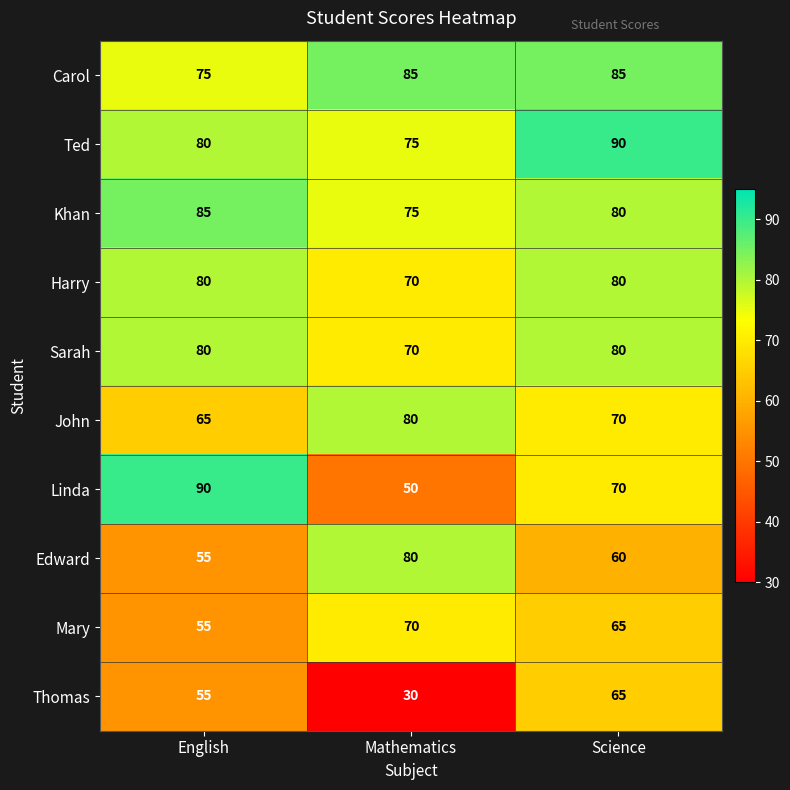

The Edward series shows 115 at Mathematics. True or false?

False